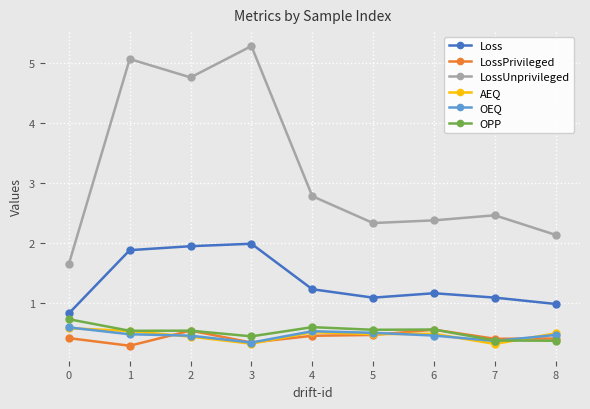

True or false: OEQ has a value of 0.5 at 4.

True